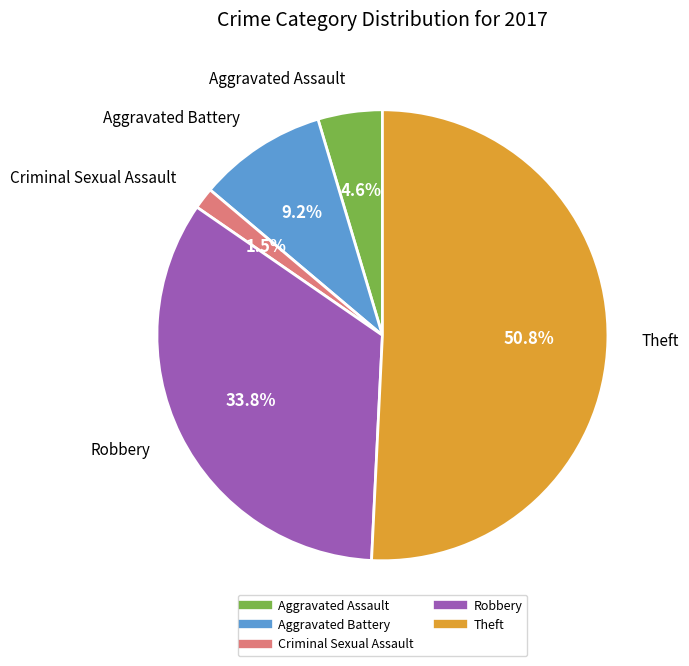

Does any single category account for the majority?

Yes